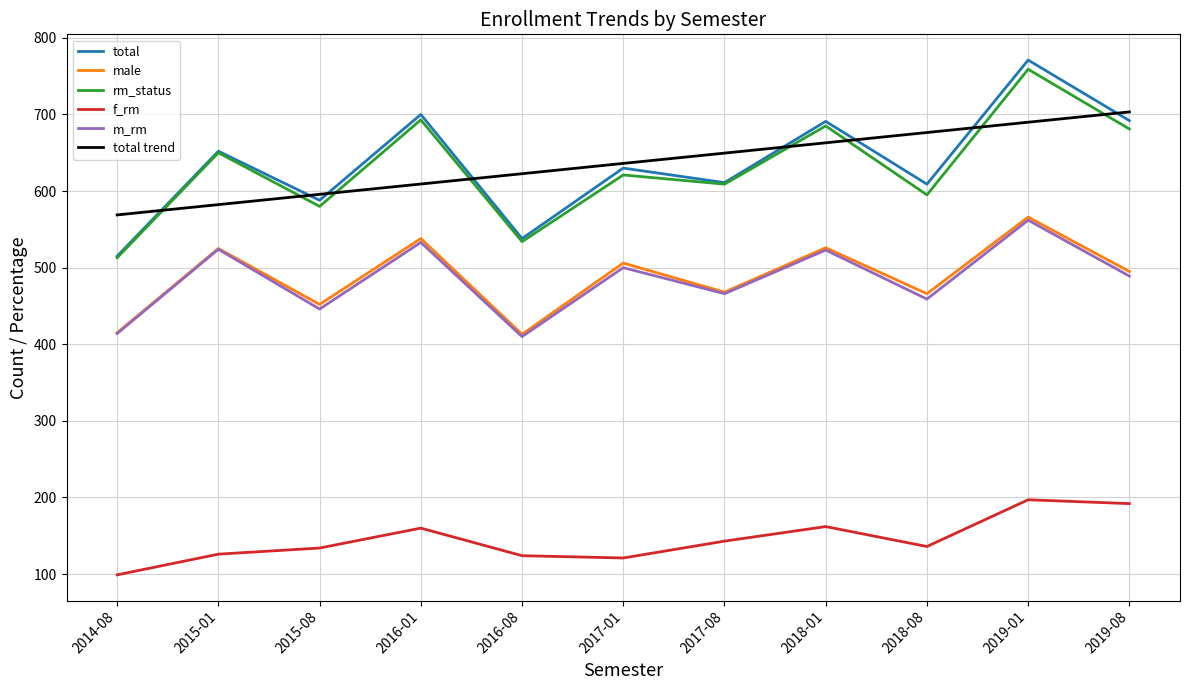

Which series has the widest spread of values?

total